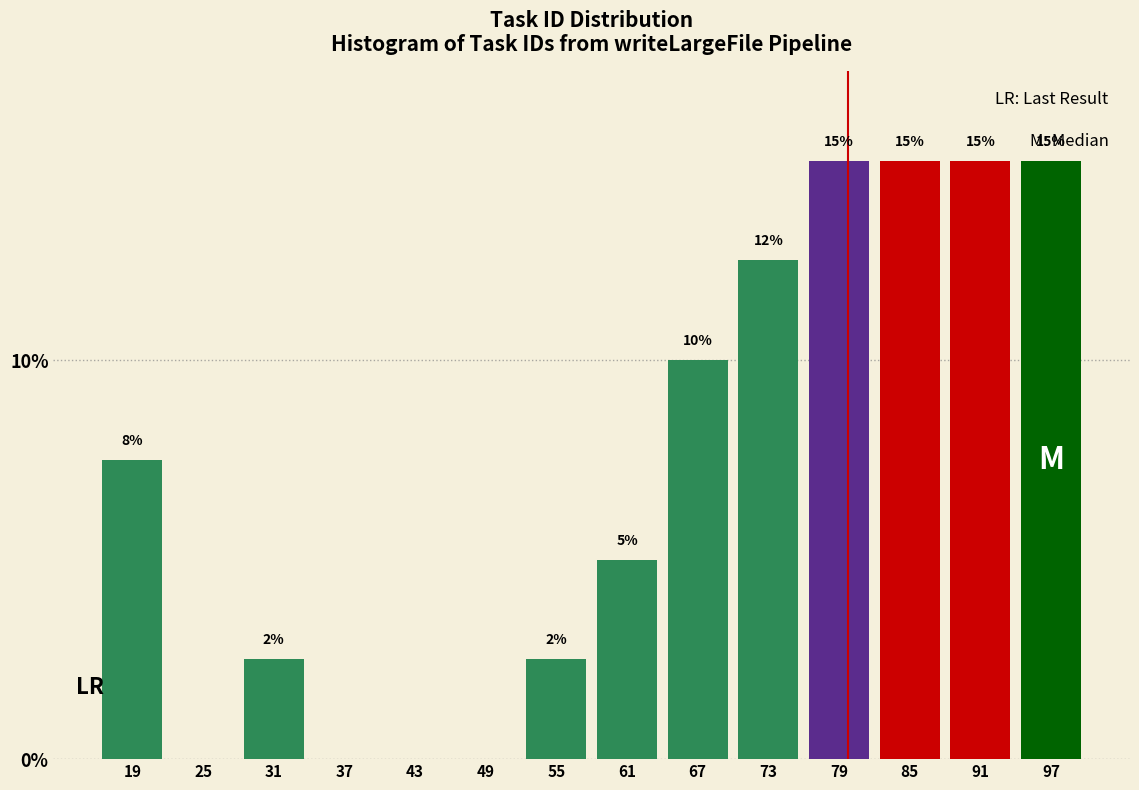

What value does the data have at 73?

12.5